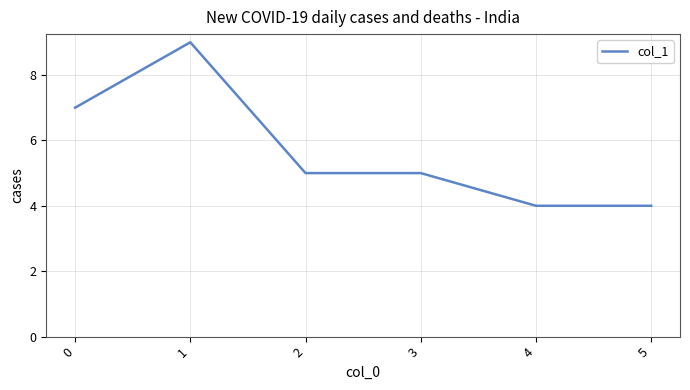

What is the ratio of the value at 0 to the value at 1?

0.8